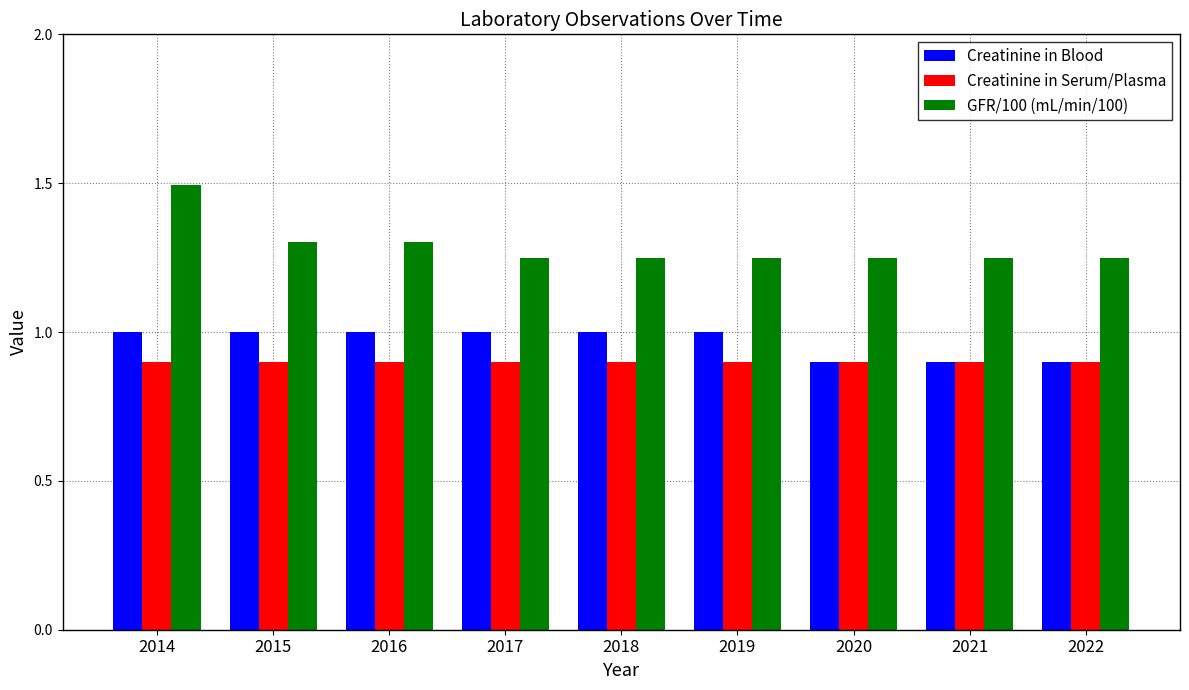

Is it true that Creatinine in Serum/Plasma equals 1.3 at 2019?

False